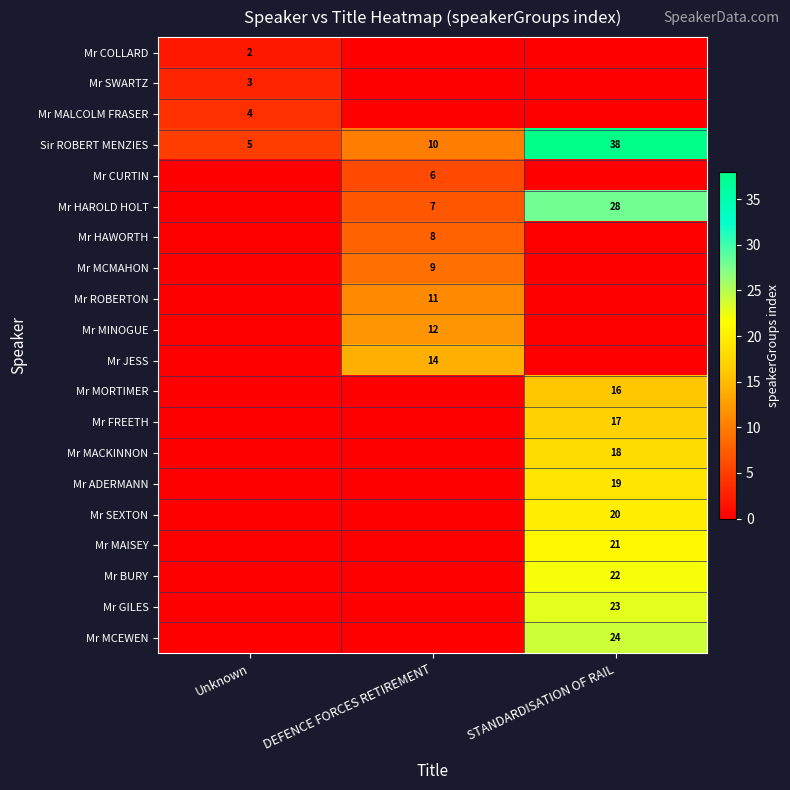

The value of Mr FREETH at STANDARDISATION OF RAIL is 10. True or false?

False